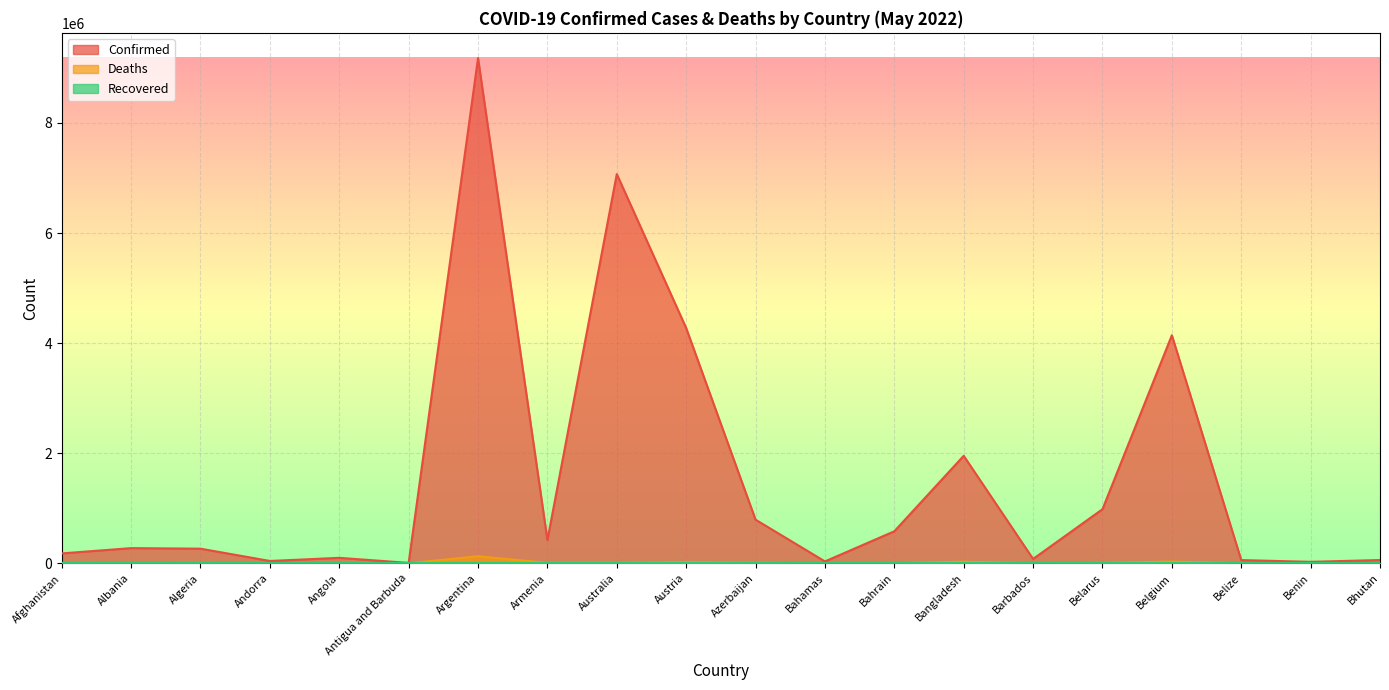

What position from the left is Armenia?

8